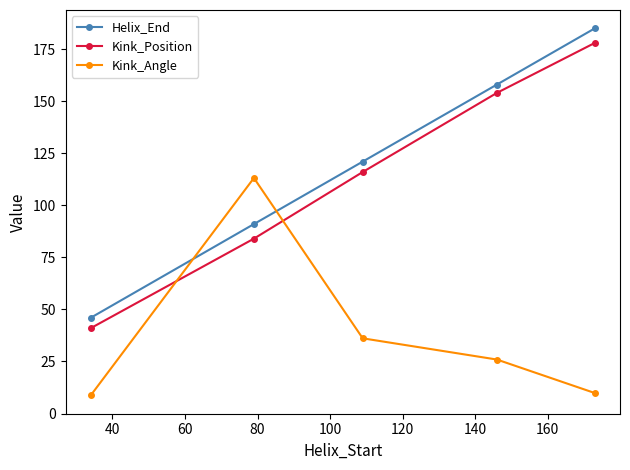

How many lines are shown in the chart?

3